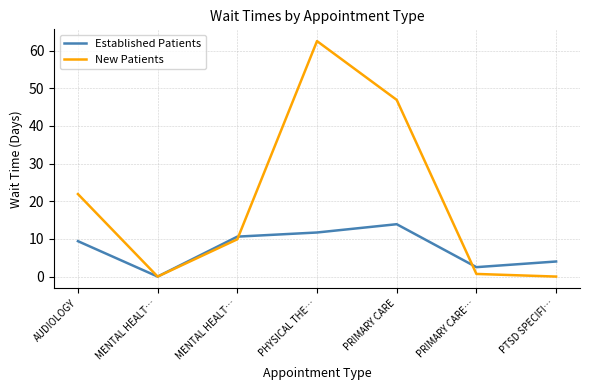

What are all the series names shown in the legend?

Established Patients, New Patients